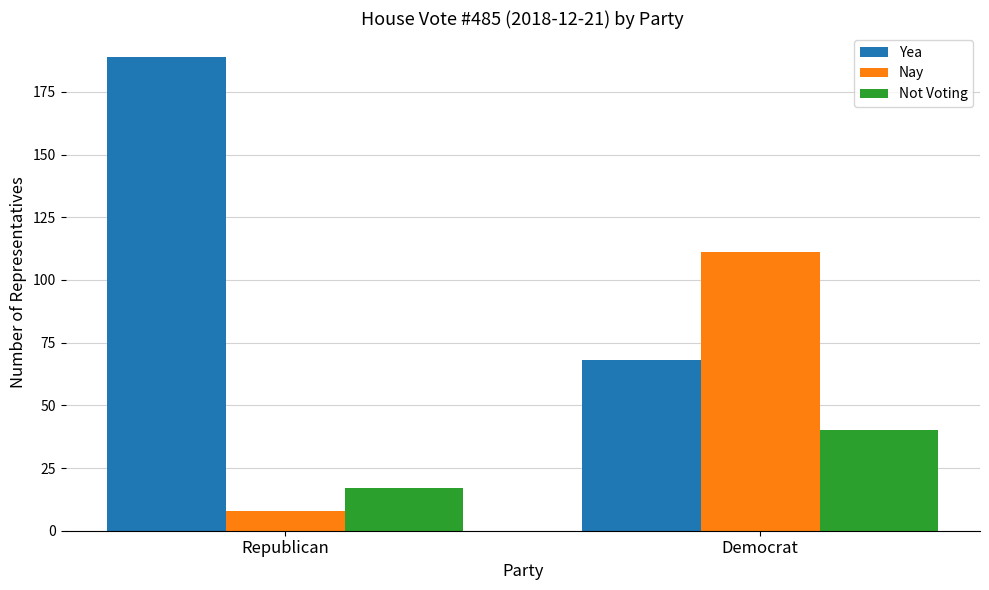

Count the Not Voting values in the range 17 to 40.

2